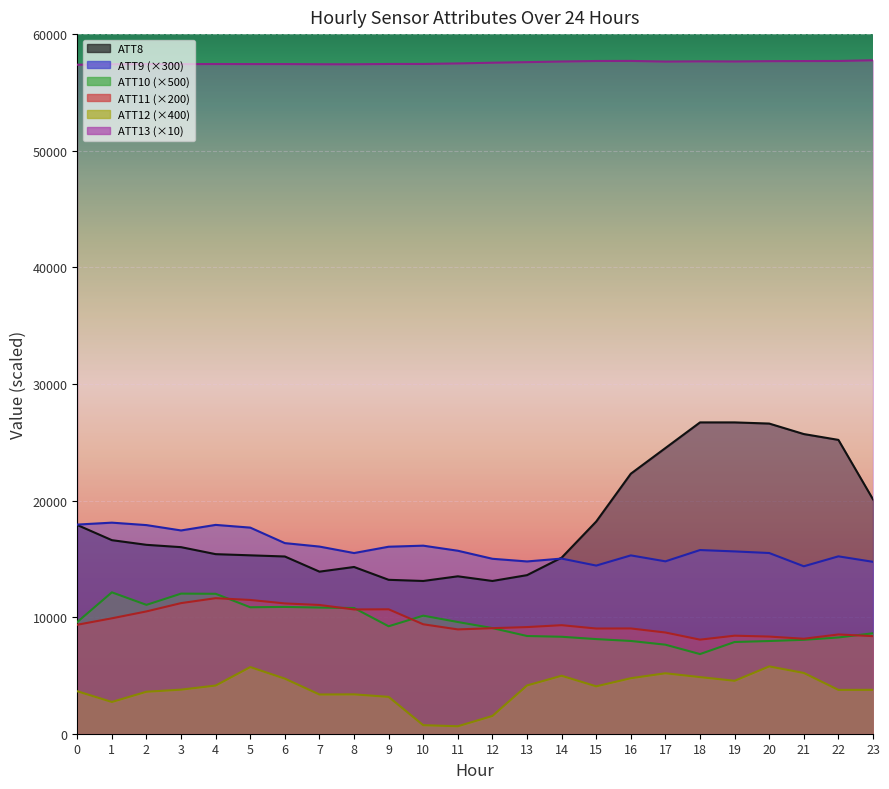

What is the greatest value displayed?

57756.8